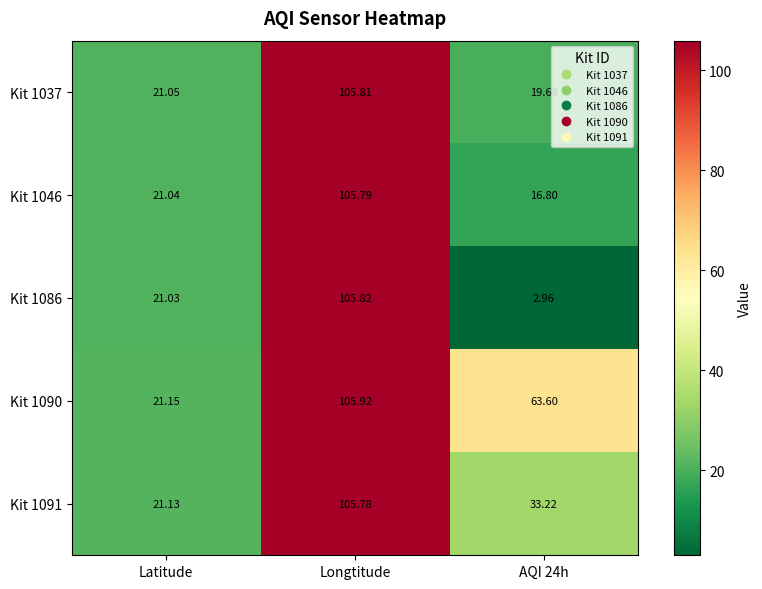

What is the difference between the highest and lowest values at Latitude?

0.1